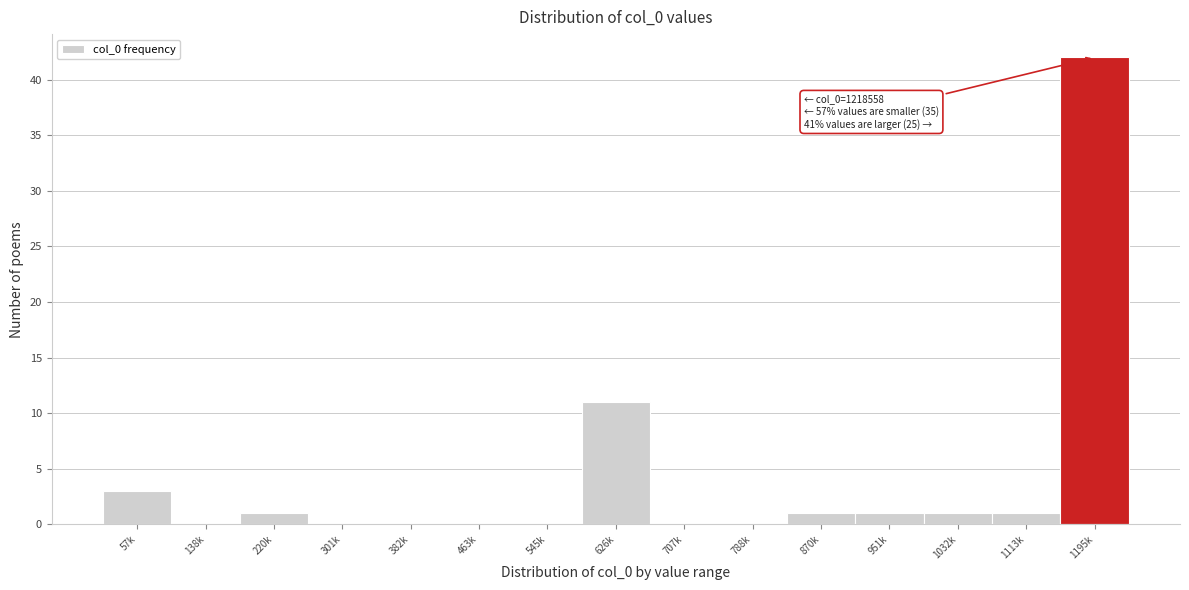

Reading right to left, extract all data points from this chart.

1195k=42	1113k=1	1032k=1	951k=1	870k=1	788k=0	707k=0	626k=11	545k=0	463k=0	382k=0	301k=0	220k=1	138k=0	57k=3